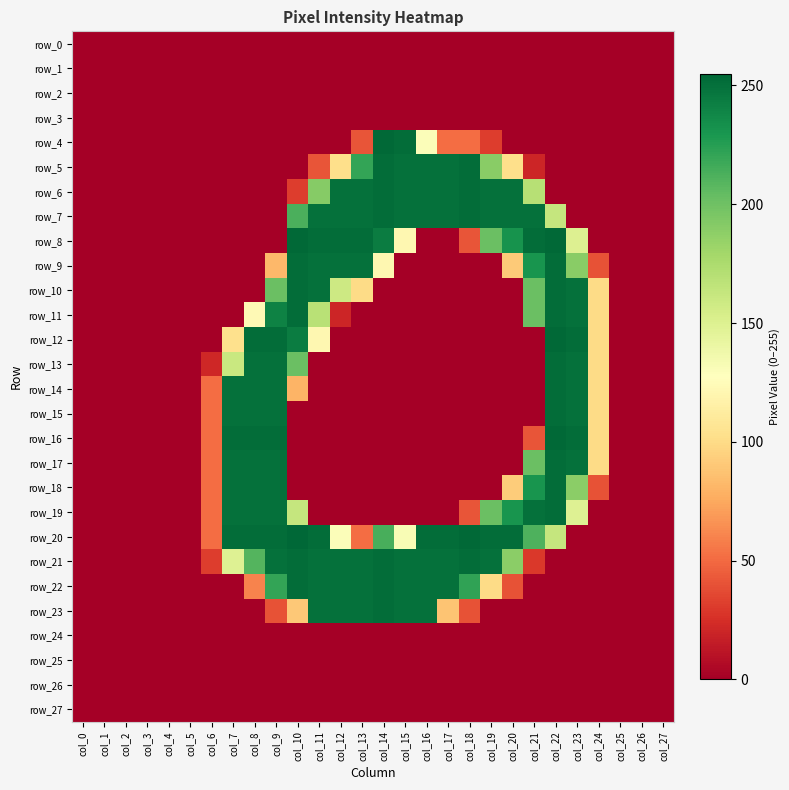

Reading left to right, transcribe all the data shown in this chart.

row_0: 0	0	0	0	0	0	0	0	0	0	0	0	0	0	0	0	0	0	0	0	0	0	0	0	0	0	0	0
row_1: 0	0	0	0	0	0	0	0	0	0	0	0	0	0	0	0	0	0	0	0	0	0	0	0	0	0	0	0
row_2: 0	0	0	0	0	0	0	0	0	0	0	0	0	0	0	0	0	0	0	0	0	0	0	0	0	0	0	0
row_3: 0	0	0	0	0	0	0	0	0	0	0	0	0	0	0	0	0	0	0	0	0	0	0	0	0	0	0	0
row_4: 0	0	0	0	0	0	0	0	0	0	0	0	0	41	254	252	130	51	51	31	0	0	0	0	0	0	0	0
row_5: 0	0	0	0	0	0	0	0	0	0	0	41	102	221	252	250	250	250	252	190	102	20	0	0	0	0	0	0
row_6: 0	0	0	0	0	0	0	0	0	0	31	191	250	250	252	250	250	250	252	250	250	170	0	0	0	0	0	0
row_7: 0	0	0	0	0	0	0	0	0	0	213	250	250	250	252	250	250	250	252	250	250	250	163	0	0	0	0	0
row_8: 0	0	0	0	0	0	0	0	0	0	254	252	252	252	244	121	0	0	41	202	232	252	254	150	0	0	0	0
row_9: 0	0	0	0	0	0	0	0	0	82	252	250	250	250	121	0	0	0	0	0	91	231	252	190	40	0	0	0
row_10: 0	0	0	0	0	0	0	0	0	202	252	250	159	100	0	0	0	0	0	0	0	202	252	250	100	0	0	0
row_11: 0	0	0	0	0	0	0	0	123	241	252	169	20	0	0	0	0	0	0	0	0	202	252	250	100	0	0	0
row_12: 0	0	0	0	0	0	0	103	252	252	244	121	0	0	0	0	0	0	0	0	0	0	254	252	100	0	0	0
row_13: 0	0	0	0	0	0	21	161	250	250	202	0	0	0	0	0	0	0	0	0	0	0	252	250	100	0	0	0
row_14: 0	0	0	0	0	0	51	250	250	250	80	0	0	0	0	0	0	0	0	0	0	0	252	250	100	0	0	0
row_15: 0	0	0	0	0	0	51	250	250	250	0	0	0	0	0	0	0	0	0	0	0	0	252	250	100	0	0	0
row_16: 0	0	0	0	0	0	51	252	252	252	0	0	0	0	0	0	0	0	0	0	0	41	254	252	100	0	0	0
row_17: 0	0	0	0	0	0	51	250	250	250	0	0	0	0	0	0	0	0	0	0	0	202	252	250	100	0	0	0
row_18: 0	0	0	0	0	0	51	250	250	250	0	0	0	0	0	0	0	0	0	0	92	231	252	189	40	0	0	0
row_19: 0	0	0	0	0	0	51	250	250	250	163	0	0	0	0	0	0	0	41	202	231	250	252	149	0	0	0	0
row_20: 0	0	0	0	0	0	51	252	252	252	255	252	130	51	214	132	252	252	254	252	252	212	163	0	0	0	0	0
row_21: 0	0	0	0	0	0	31	149	210	250	252	250	250	250	252	250	250	250	252	250	189	29	0	0	0	0	0	0
row_22: 0	0	0	0	0	0	0	0	60	221	252	250	250	250	252	250	250	250	222	100	40	0	0	0	0	0	0	0
row_23: 0	0	0	0	0	0	0	0	0	40	90	250	250	250	252	250	250	88	40	0	0	0	0	0	0	0	0	0
row_24: 0	0	0	0	0	0	0	0	0	0	0	0	0	0	0	0	0	0	0	0	0	0	0	0	0	0	0	0
row_25: 0	0	0	0	0	0	0	0	0	0	0	0	0	0	0	0	0	0	0	0	0	0	0	0	0	0	0	0
row_26: 0	0	0	0	0	0	0	0	0	0	0	0	0	0	0	0	0	0	0	0	0	0	0	0	0	0	0	0
row_27: 0	0	0	0	0	0	0	0	0	0	0	0	0	0	0	0	0	0	0	0	0	0	0	0	0	0	0	0